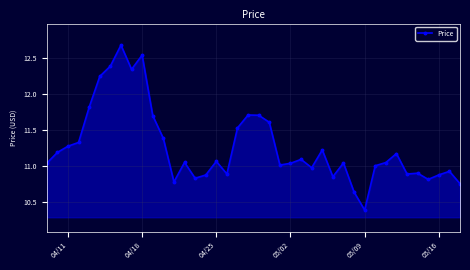

What is the sum of all values?

450.7